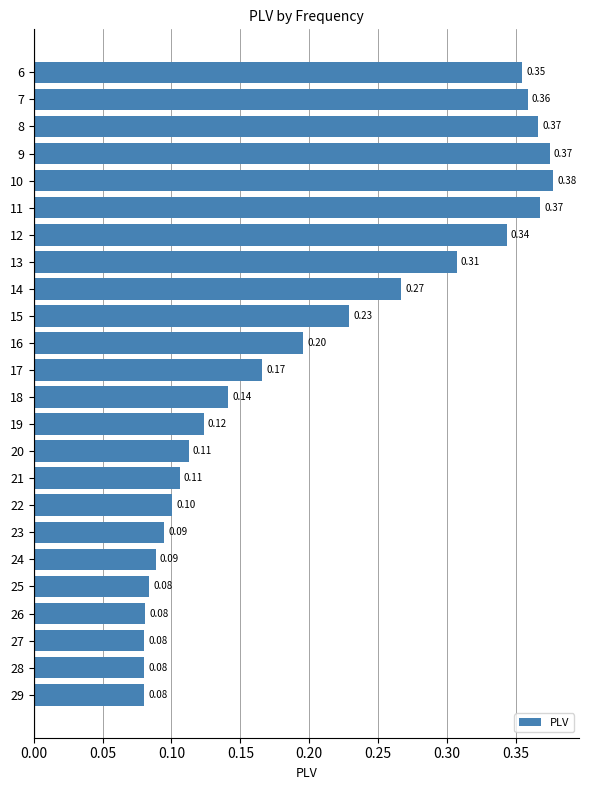

Count the values in the range 0 to 1.

24